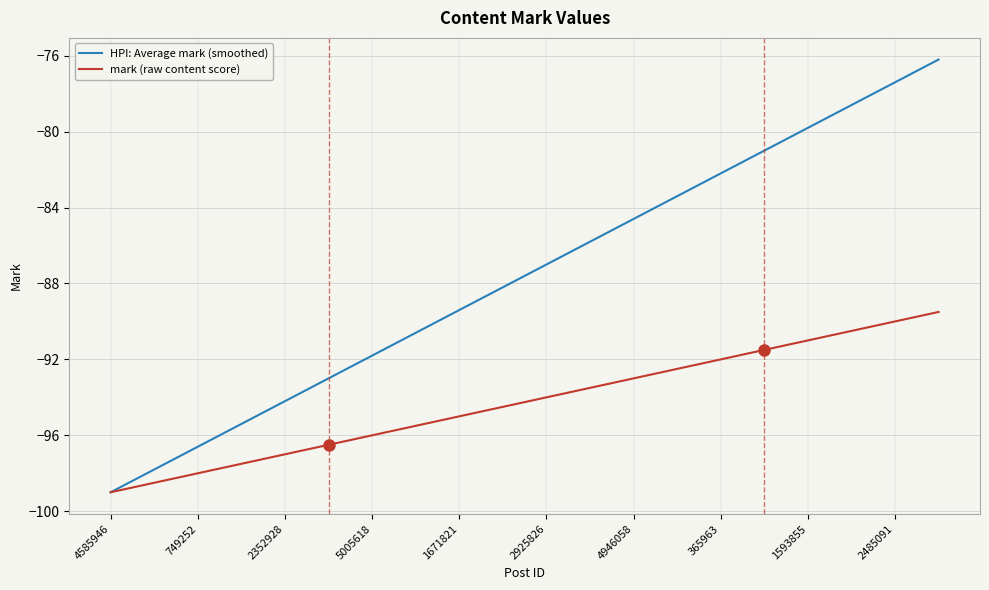

What is the minimum value for mark (raw content score)?

-99.0